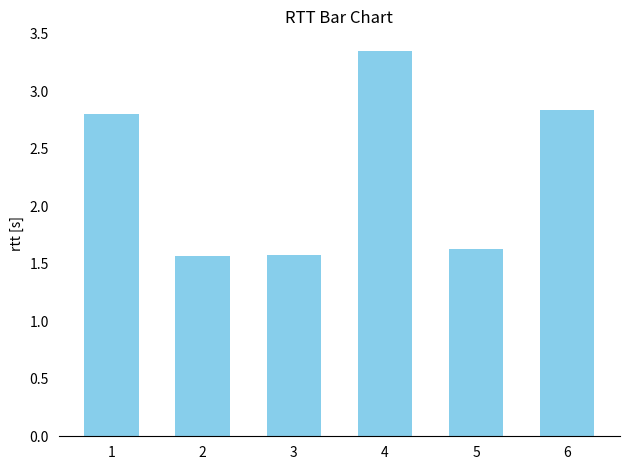

What is the minimum value shown in the chart?

1.6